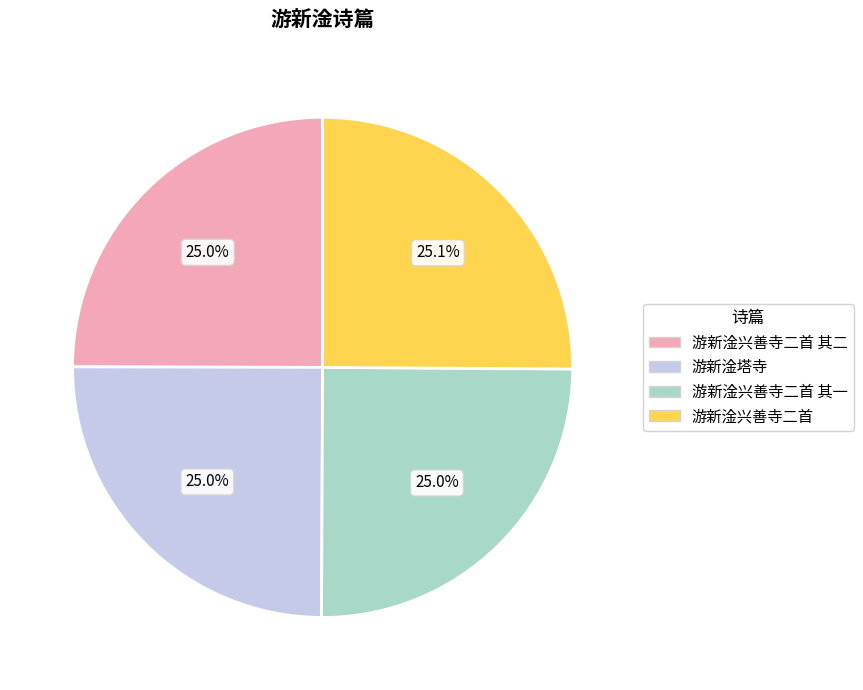

Does any single category account for the majority?

No